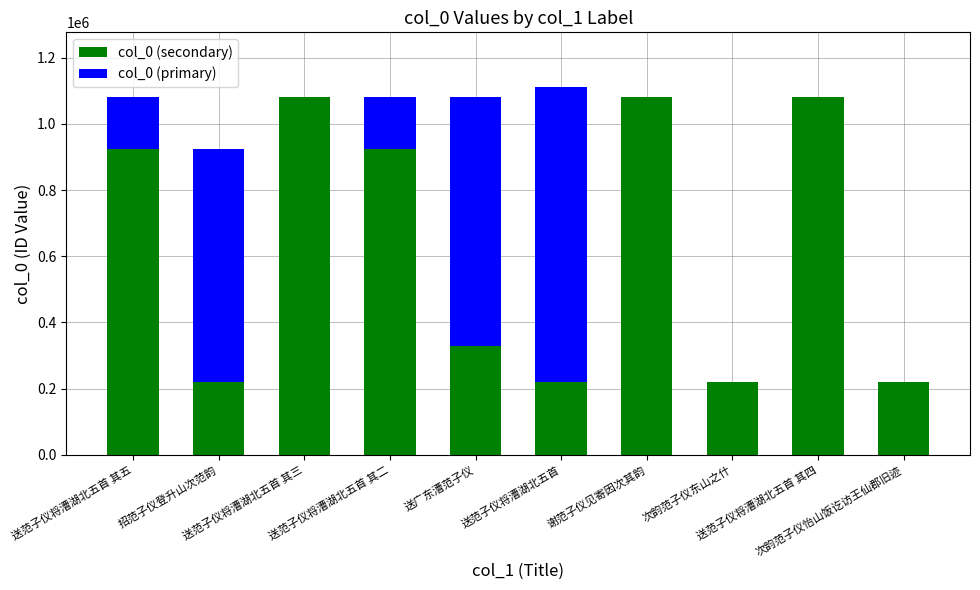

At which label is col_0 (secondary) closest to 650188?

送范子仪将漕湖北五首 其五